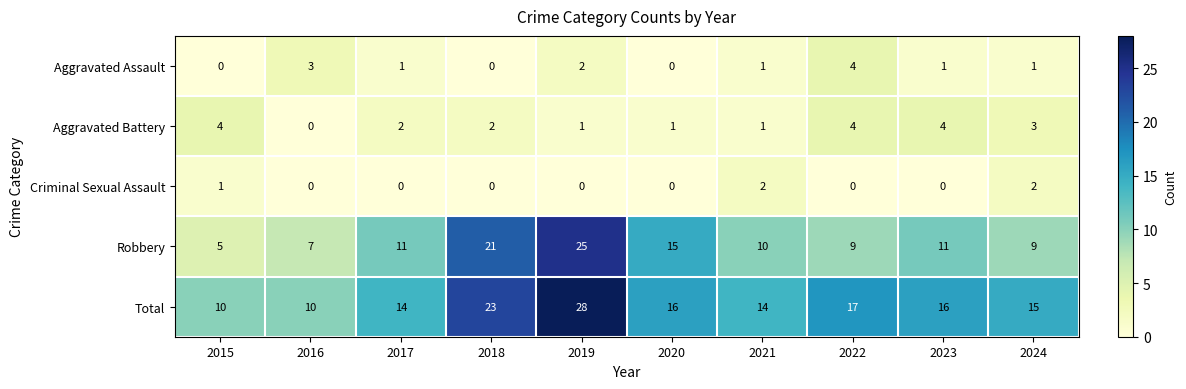

What is the total value across all series at 2020?

32